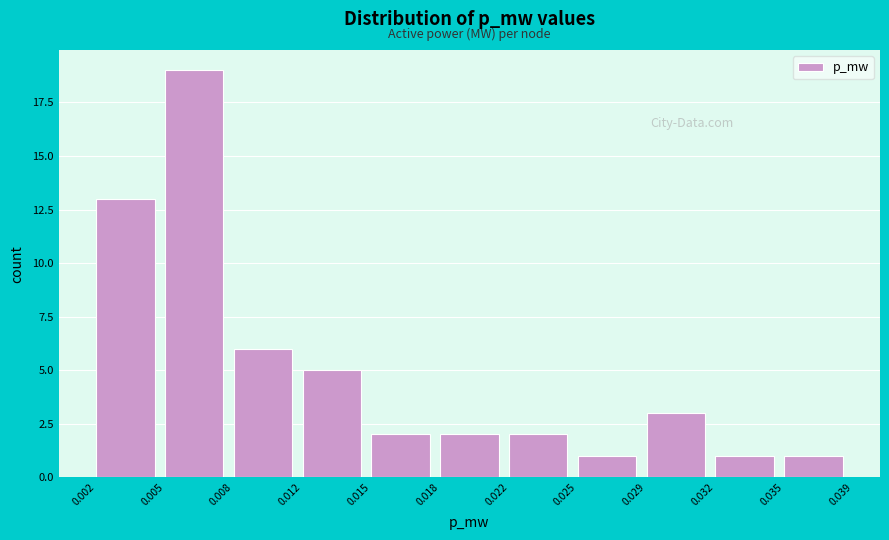

Reading left to right, list all the values displayed in this chart.

13	19	6	5	2	2	2	1	3	1	1